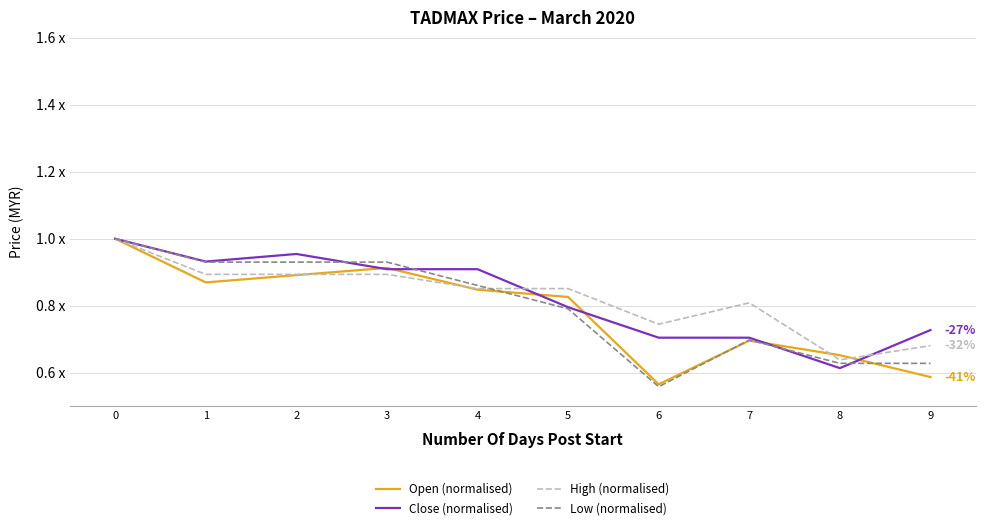

The value of Low (normalised) at 2 is 0.9. True or false?

True